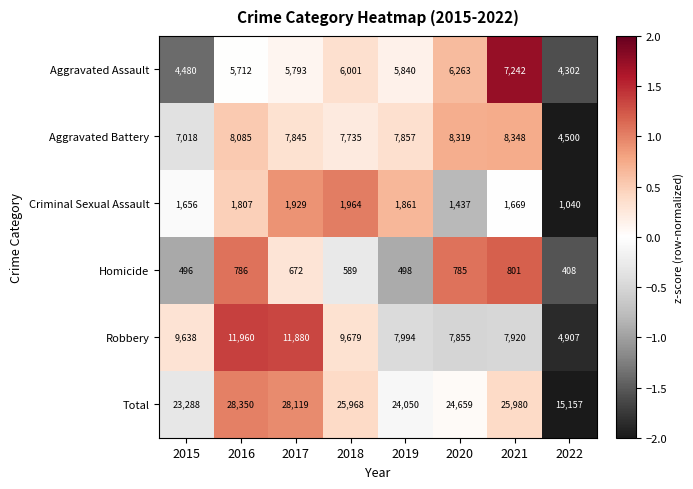

List the series in order of their peak value, highest first.

Total, Robbery, Aggravated Battery, Aggravated Assault, Criminal Sexual Assault, Homicide